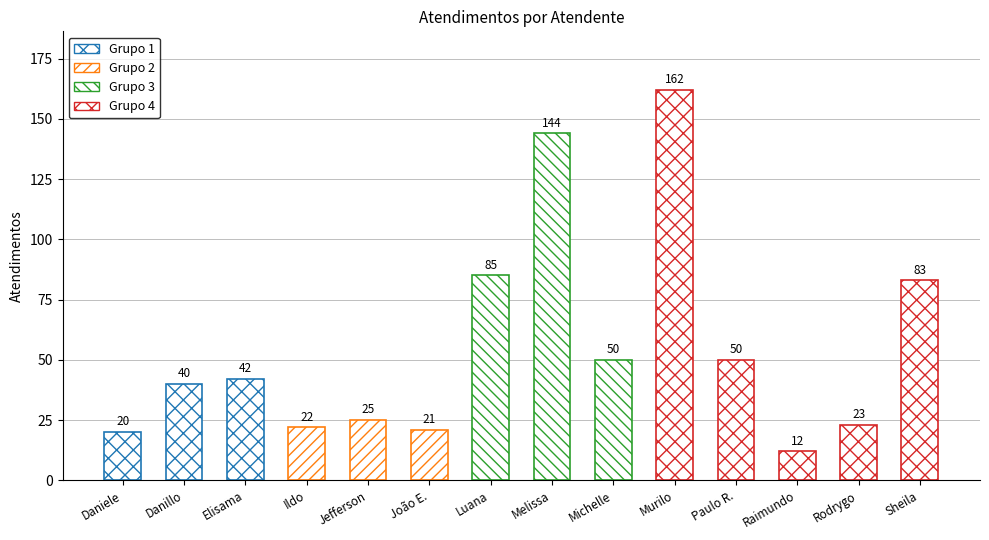

Reading right to left, what are all the values shown in this chart?

Sheila=83	Rodrygo=23	Raimundo=12	Paulo R.=50	Murilo=162	Michelle=50	Melissa=144	Luana=85	João E.=21	Jefferson=25	Ildo=22	Elisama=42	Danillo=40	Daniele=20